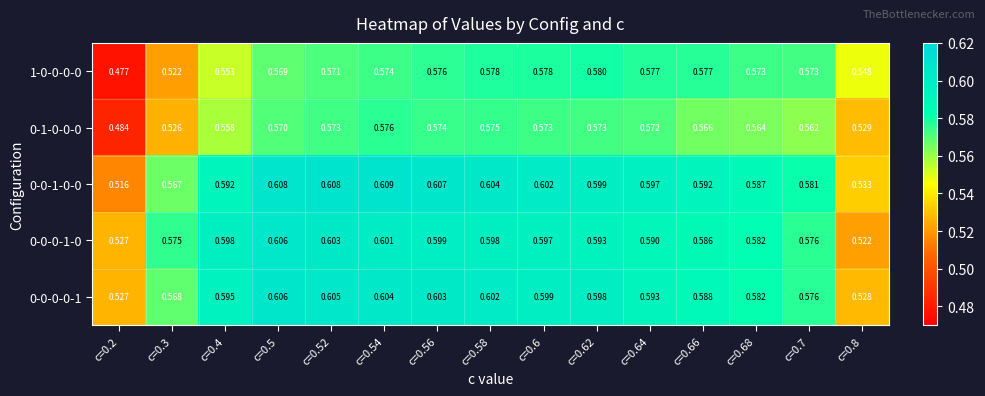

Is the value of 0-1-0-0-0 at c=0.66 greater than the value of 1-0-0-0-0 at c=0.62?

No